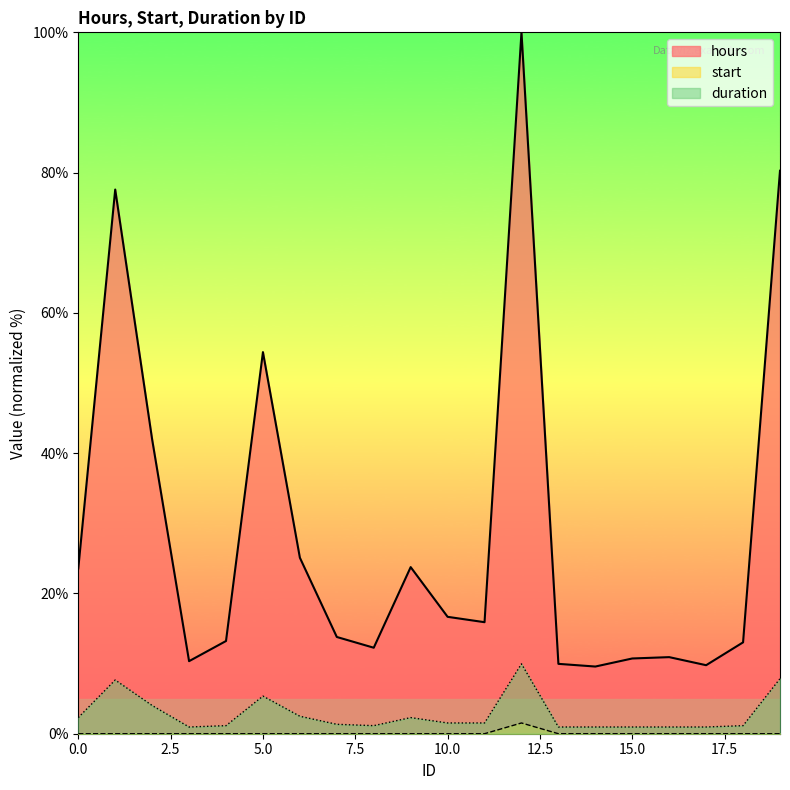

Does the chart display data point markers on the line(s)?

No